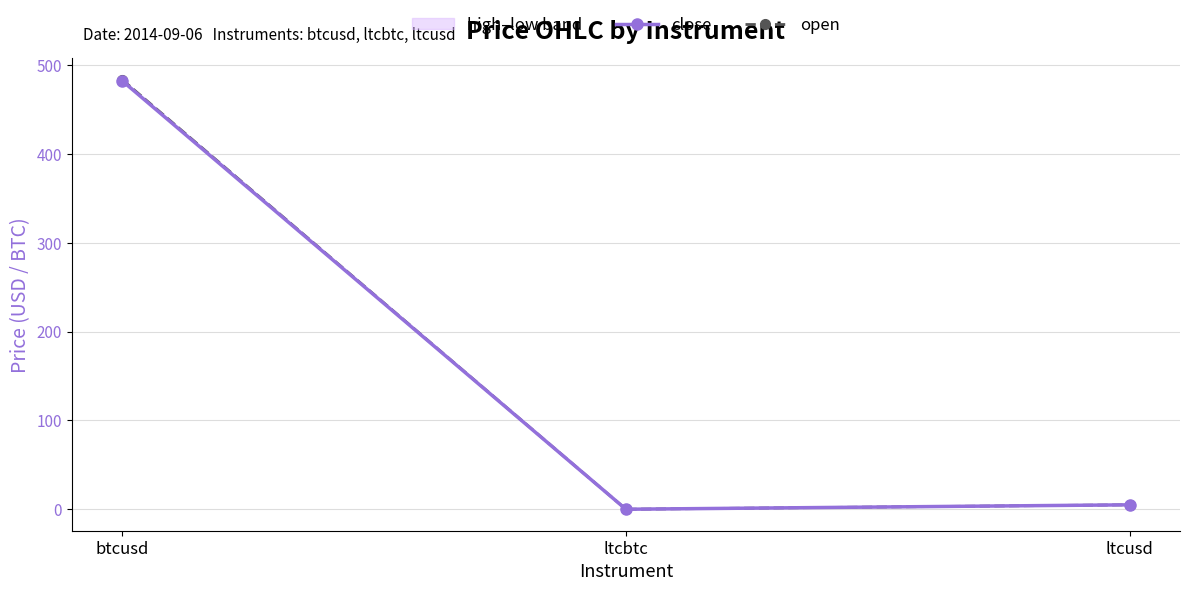

Reading left to right, list all the values displayed in this chart.

close: btcusd=482.6	ltcbtc=0.0	ltcusd=5.0
open: btcusd=483.9	ltcbtc=0.0	ltcusd=5.0